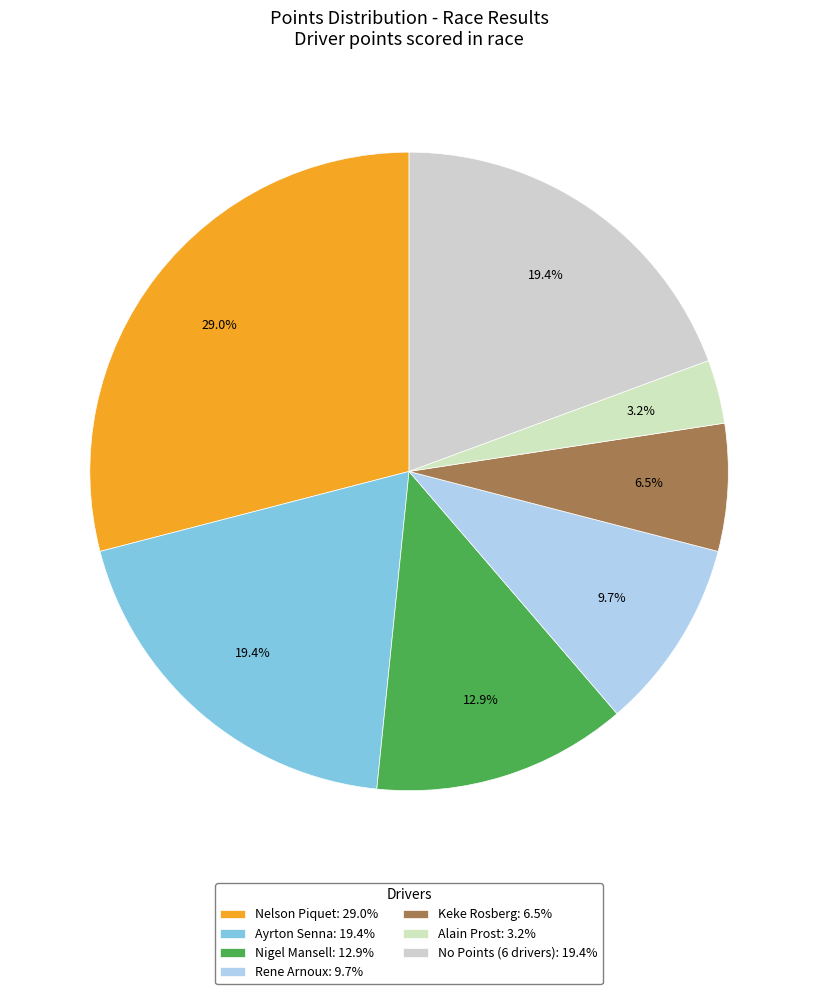

Is there any slice that represents more than half of the pie?

No